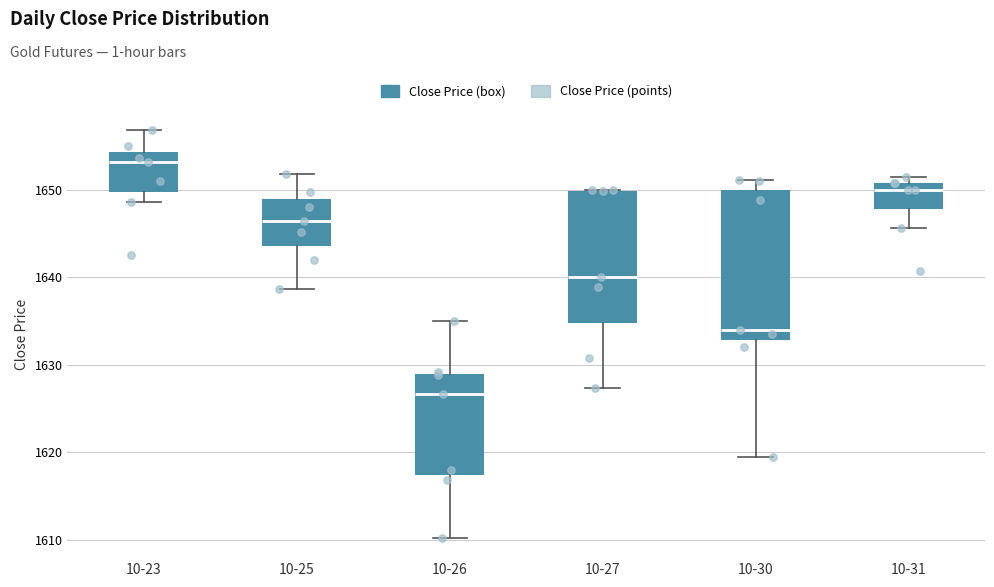

Reading left to right, read every box against the y-axis: the position of its median line, the range the box covers, and the ends of its whiskers. The values are not printed on the chart, so give them approximately, as read against the axis.

10-23: median 1653, box 1650 to 1654, whiskers 1649 to 1657
10-25: median 1647, box 1644 to 1649, whiskers 1639 to 1652
10-26: median 1627, box 1617 to 1629, whiskers 1610 to 1635
10-27: median 1640, box 1635 to 1650, whiskers 1627 to 1650
10-30: median 1634, box 1633 to 1650, whiskers 1620 to 1651
10-31: median 1650, box 1648 to 1651, whiskers 1646 to 1652